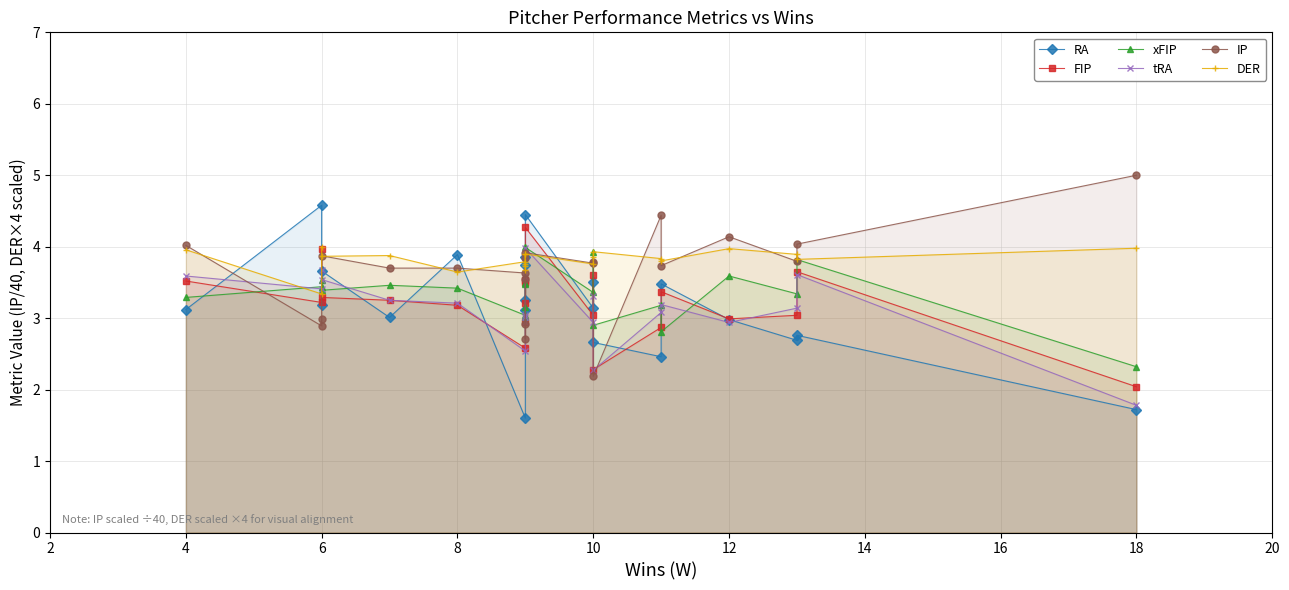

What are all the series names shown in the legend?

RA, FIP, xFIP, tRA, IP, DER